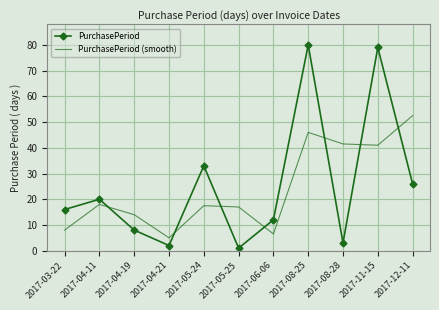

What position from the right is 2017-05-24?

7